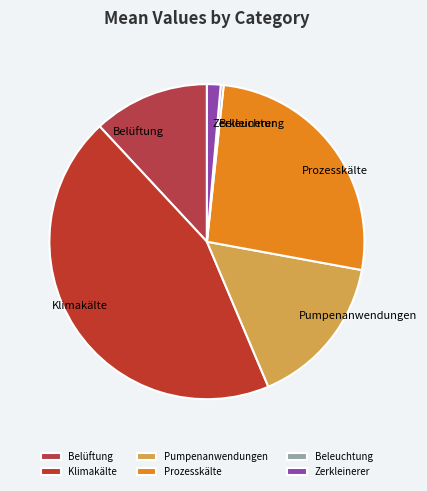

What is the ratio of the value at Klimakälte to the value at Pumpenanwendungen?

2.8